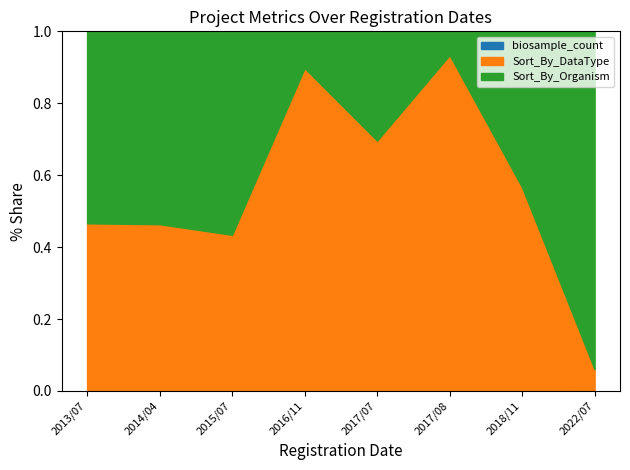

What is the total value across all series at 2017/08/31?

1031399